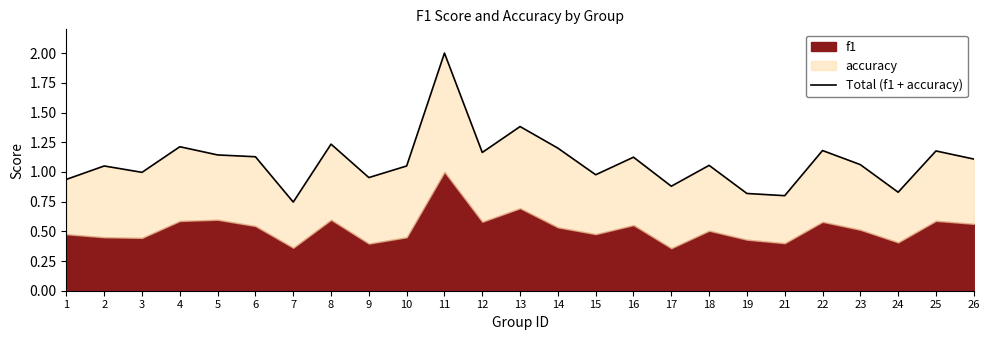

Which label corresponds to the smallest value in the chart?

7